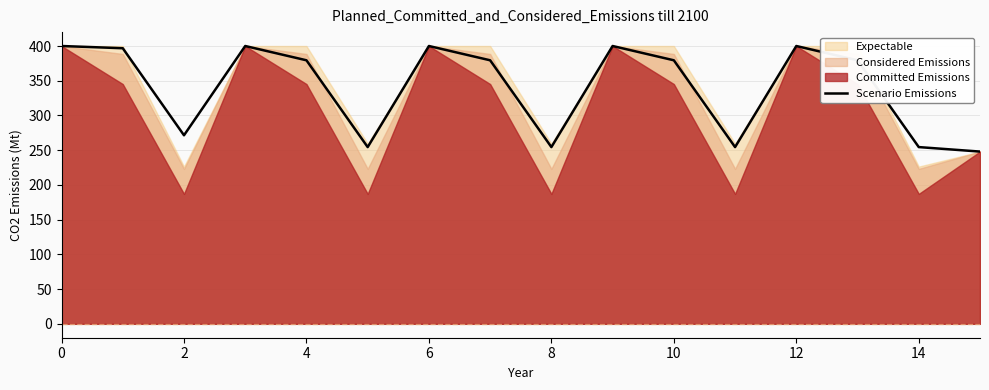

How many categories are shown in the chart?

16